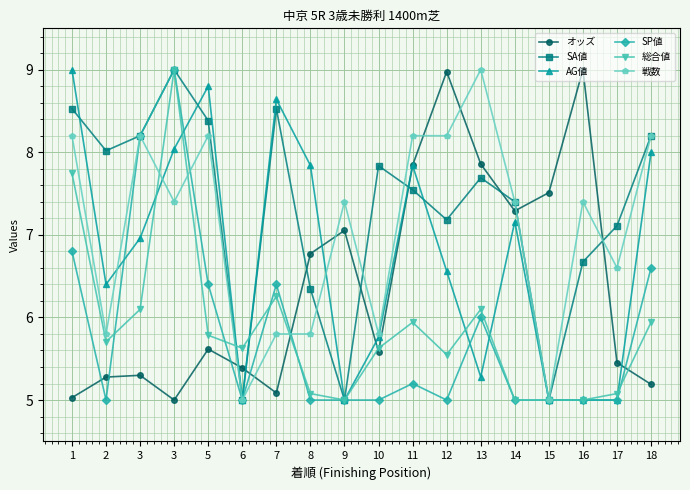

How many categories are shown in the chart?

18